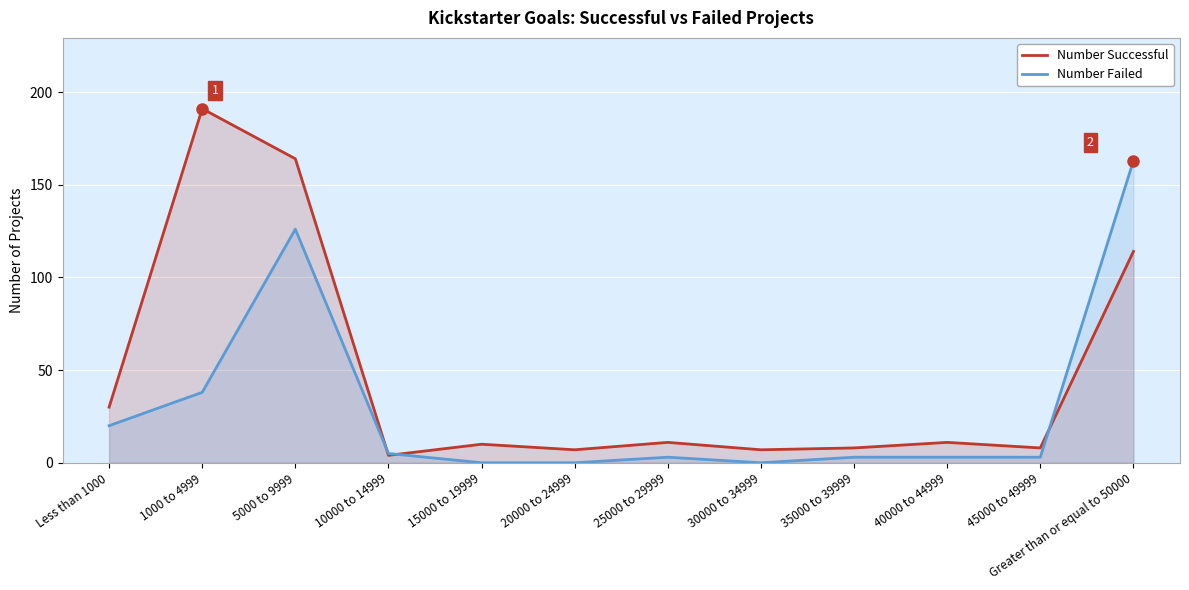

Count the number of categories in the chart.

12